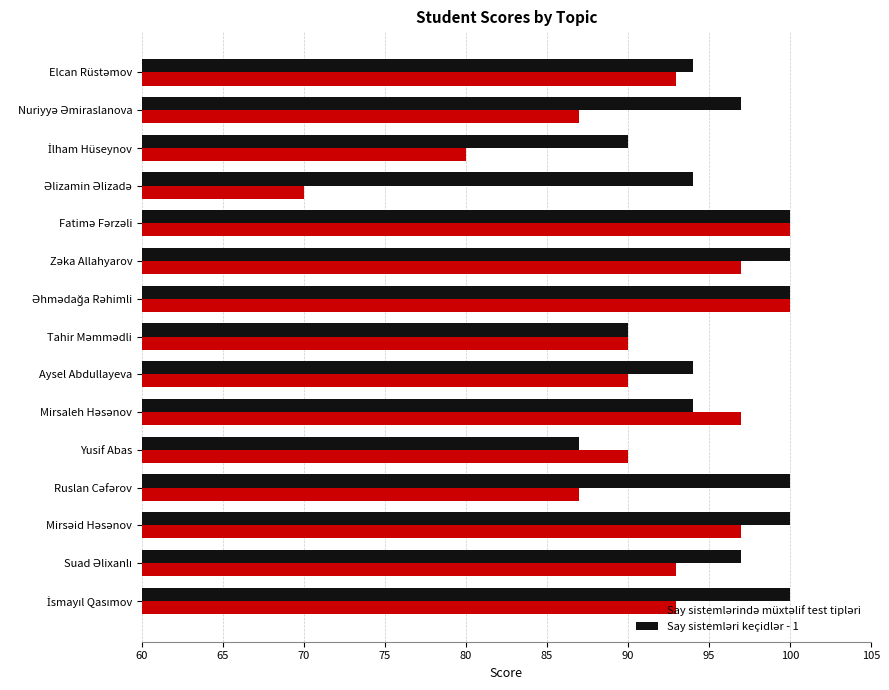

What is the maximum value shown in the chart?

100